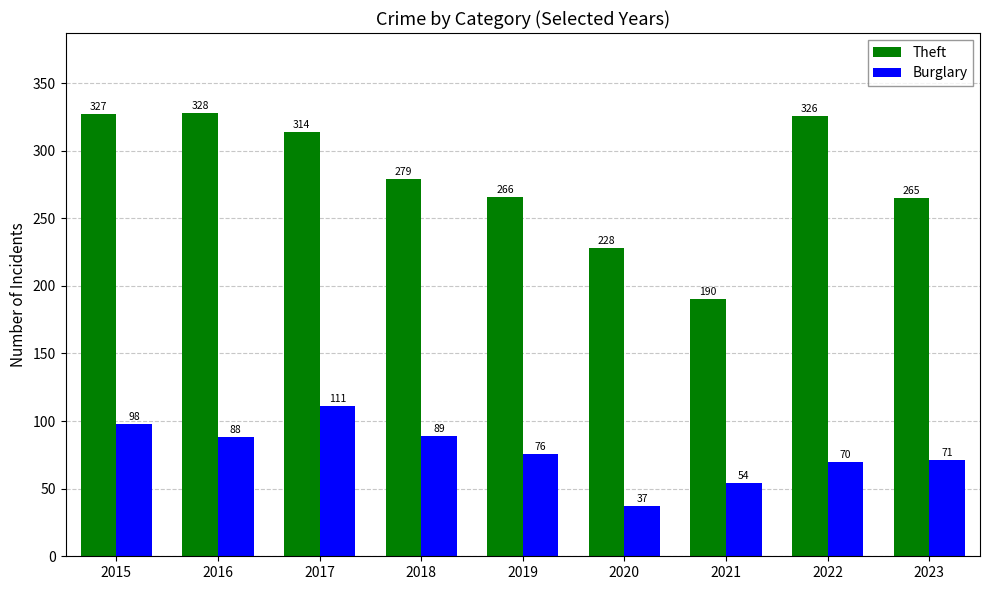

Reading left to right, what are all the values shown in this chart?

Theft: 2015=327	2016=328	2017=314	2018=279	2019=266	2020=228	2021=190	2022=326	2023=265
Burglary: 2015=98	2016=88	2017=111	2018=89	2019=76	2020=37	2021=54	2022=70	2023=71